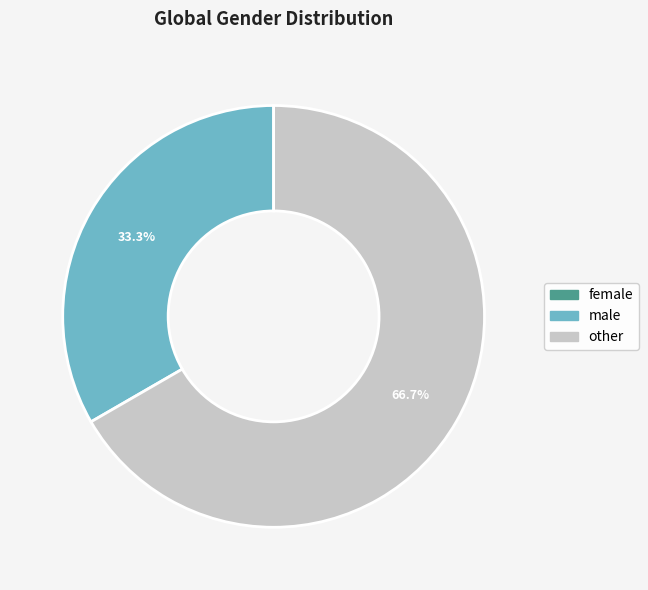

What percentage is NOT represented by male?

66.7%